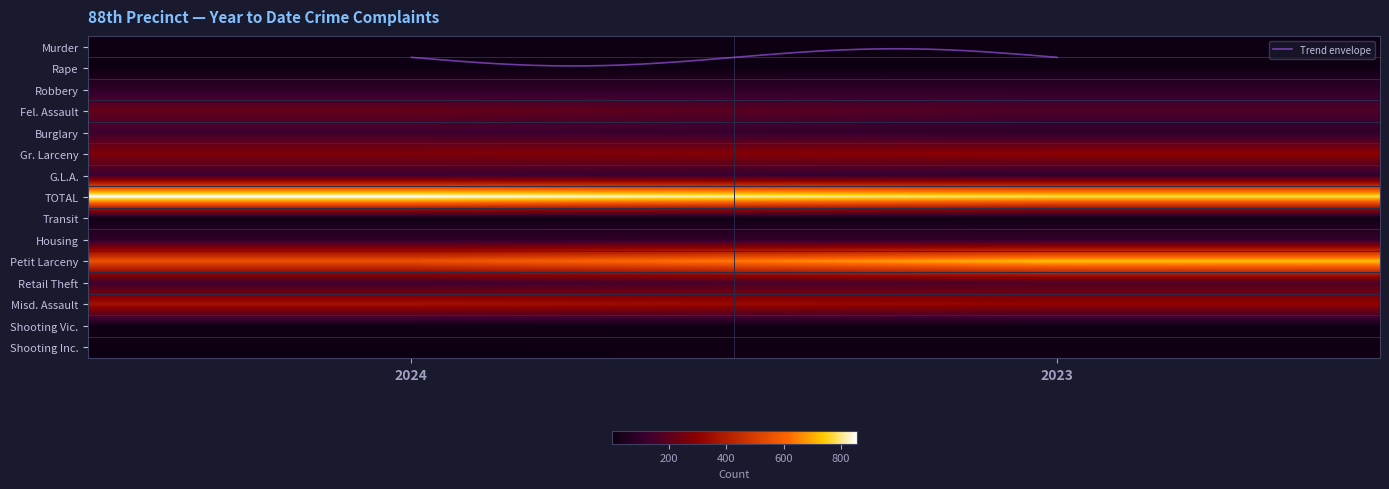

What is the average value of the Housing series?

102